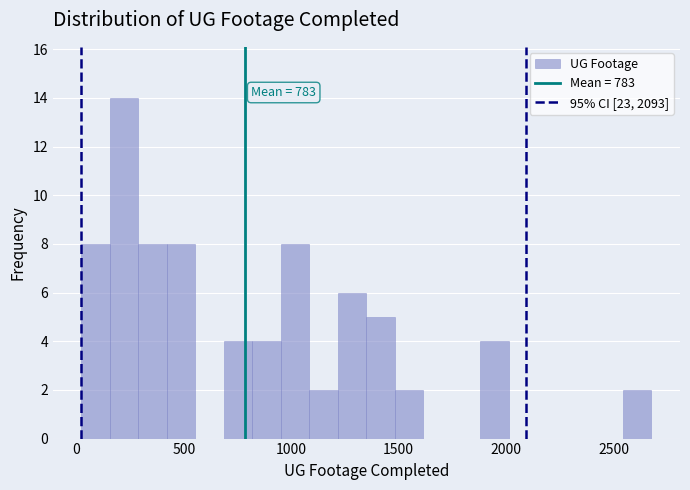

Read against the x-axis, roughly where is the centre of the tallest bar?

200